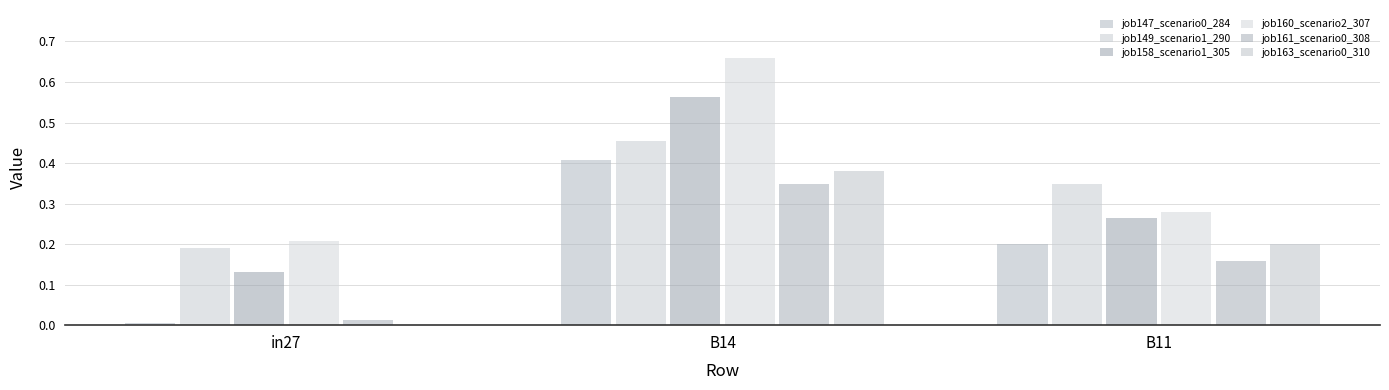

Rank the series at in27 from highest to lowest value.

job160_scenario2_307, job149_scenario1_290, job158_scenario1_305, job161_scenario0_308, job147_scenario0_284, job163_scenario0_310